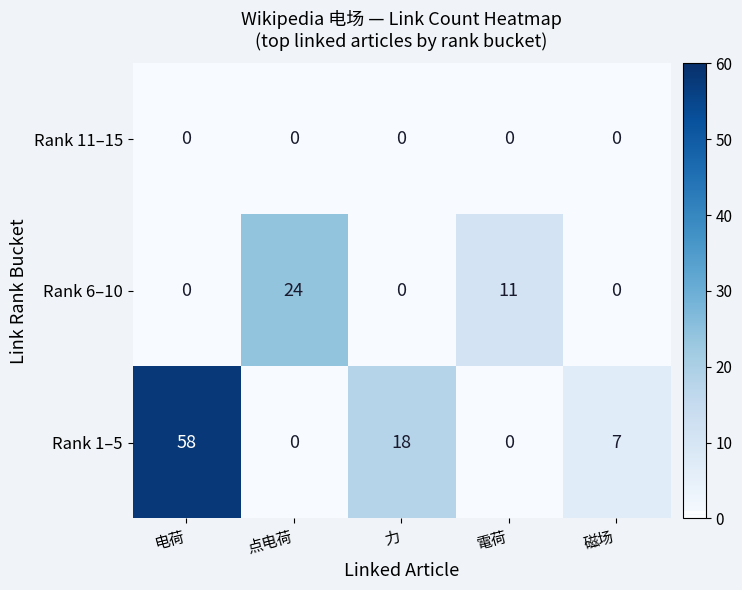

True or false: Rank 1–5 has a value of 26 at 力.

False